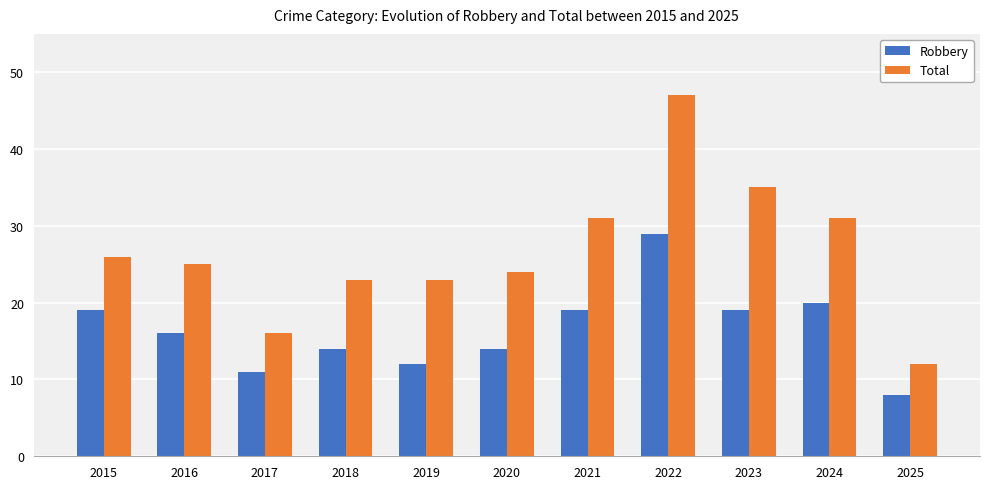

At which category does the chart reach its minimum across all series?

2025